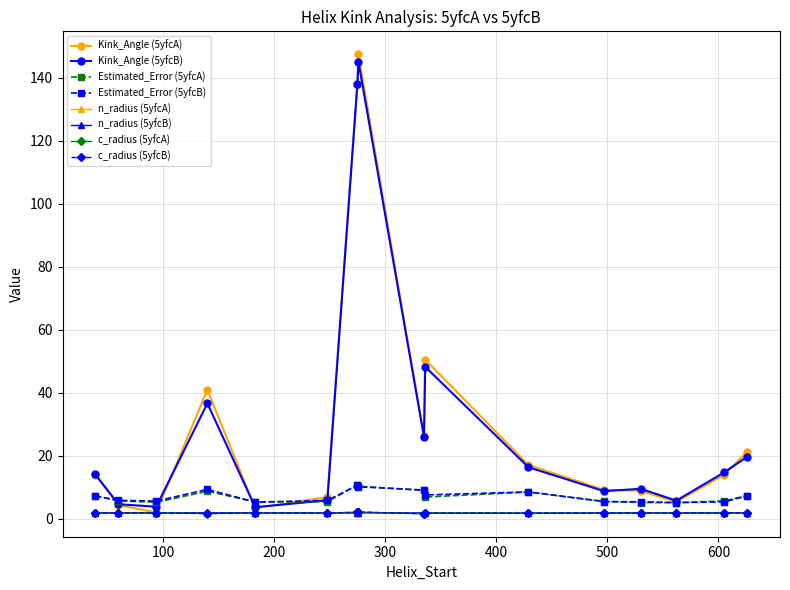

True or false: n_radius (5yfcB) and Estimated_Error (5yfcA) cross at least once.

False